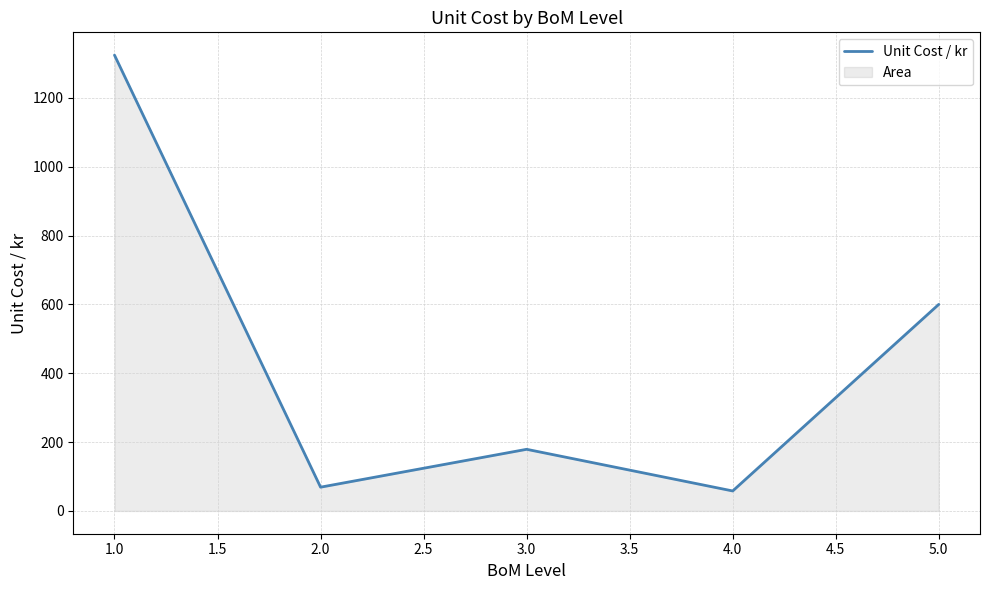

How many data points are less than 179?

2